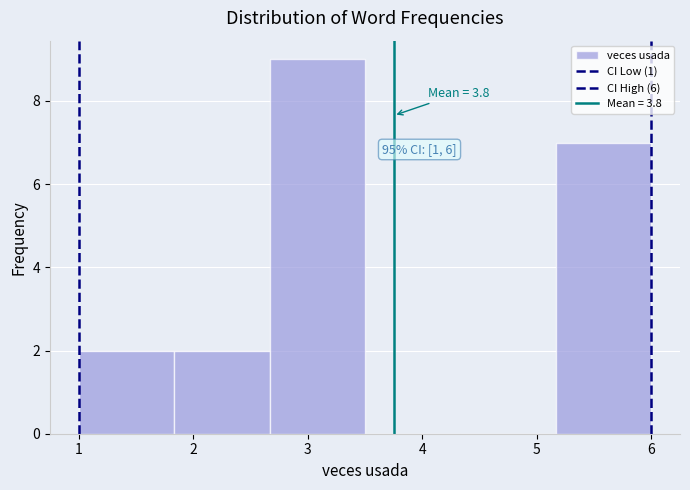

Which range on the x-axis has the tallest bar?

2.7 to 3.5